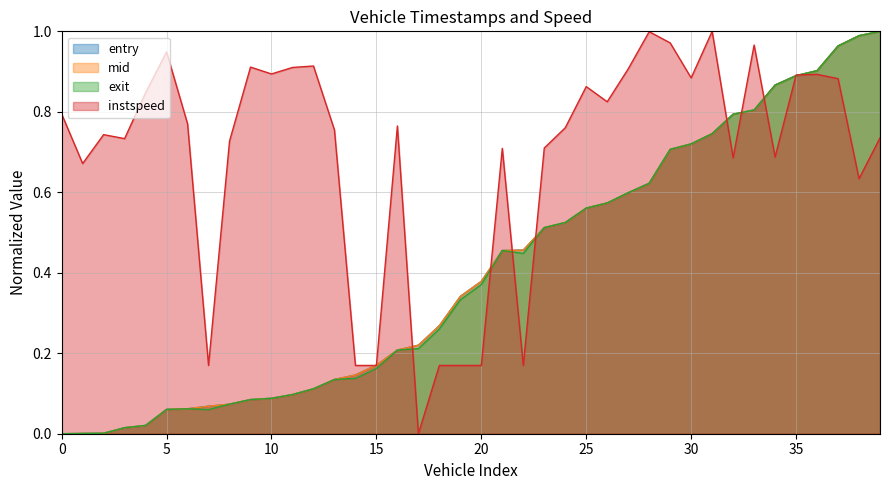

Is it true that mid equals 0.1 at 88?

False